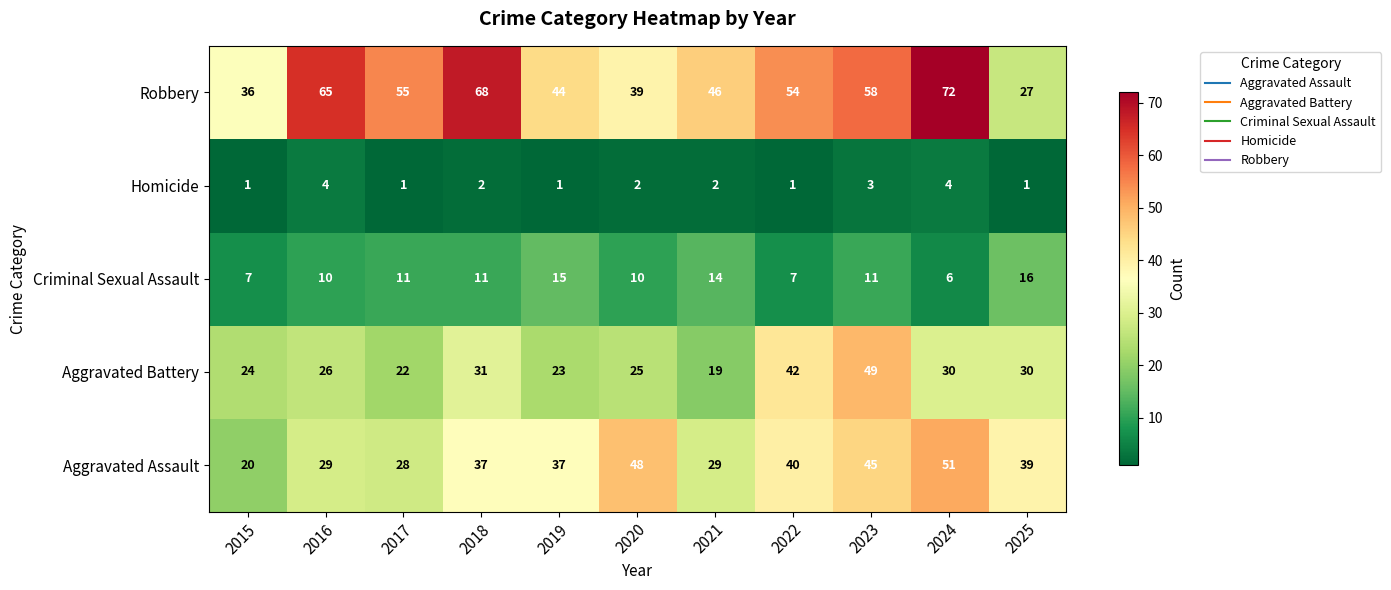

What is the difference between the maximum and minimum values in the Aggravated Assault series?

31